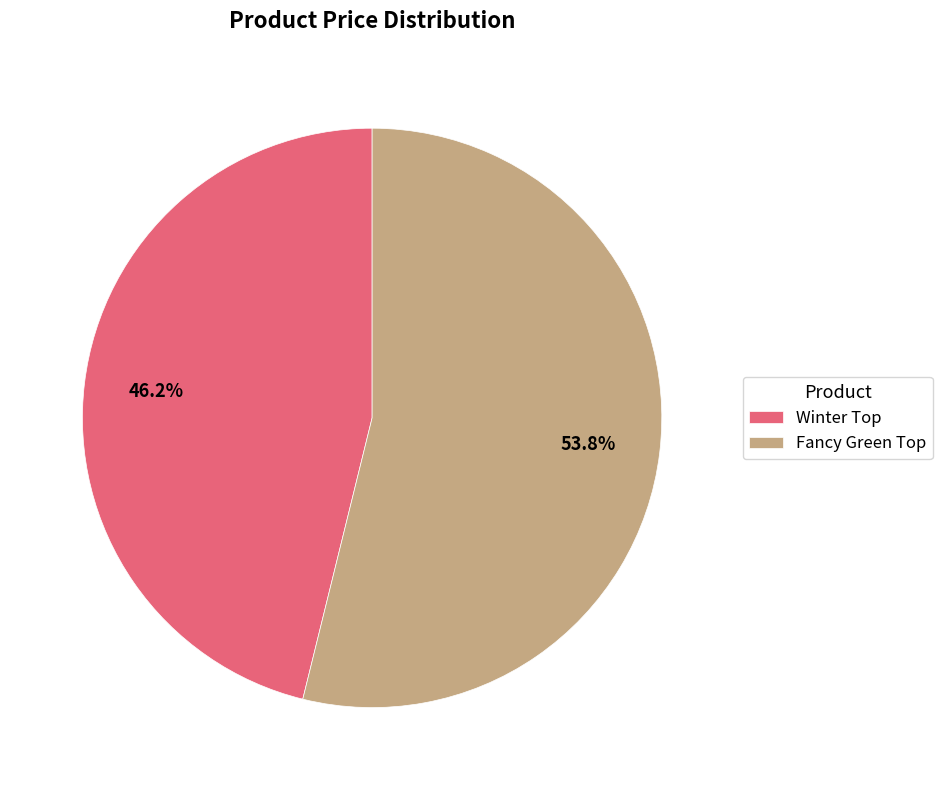

Which slice represents more than half of the pie?

Fancy Green Top